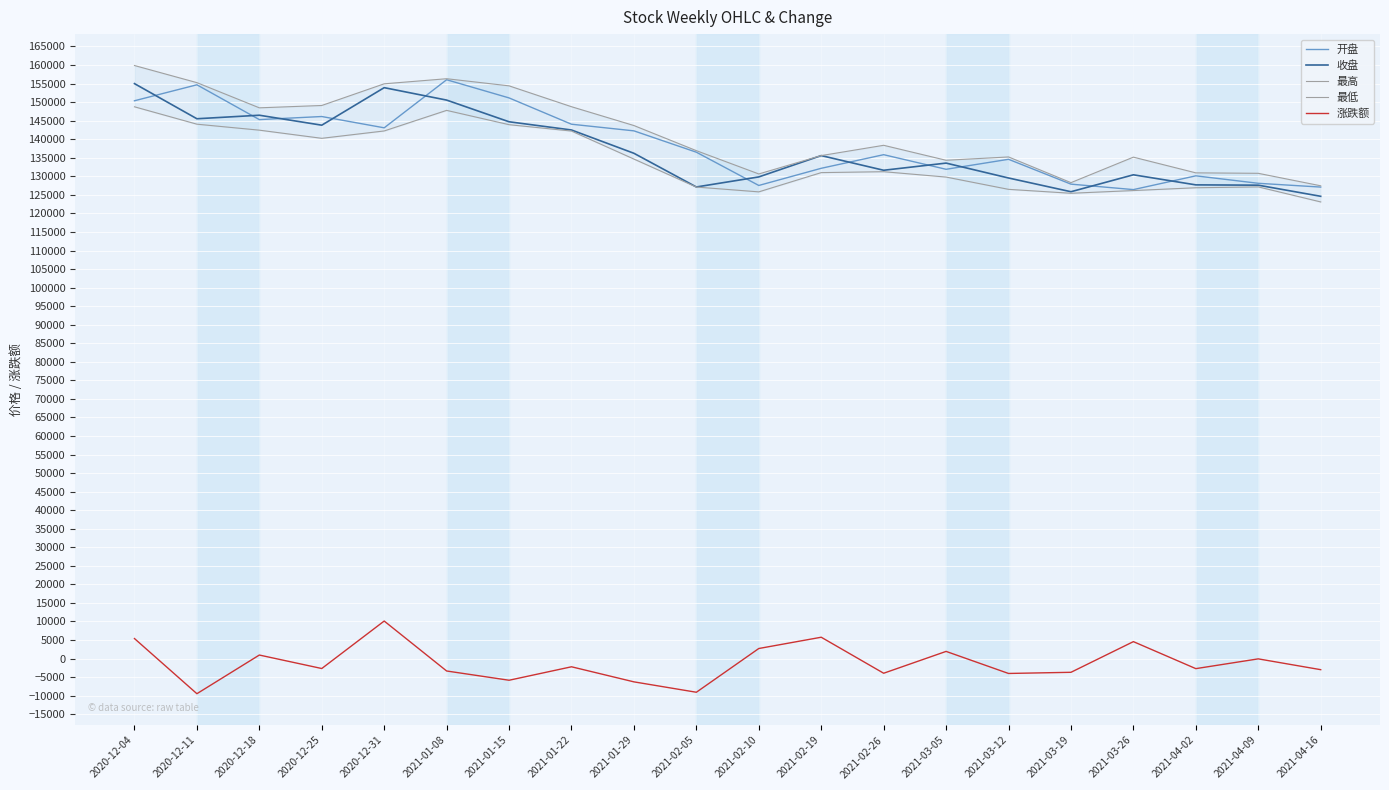

True or false: 开盘 and 涨跌额 cross at least once.

False